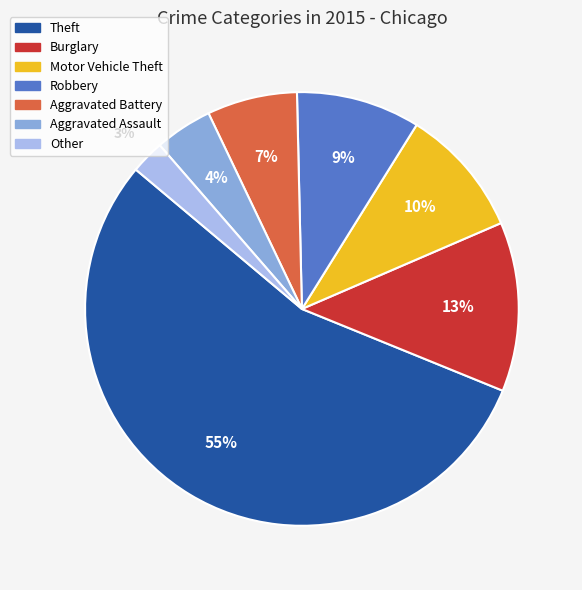

Which category has the smallest portion of the pie?

Other